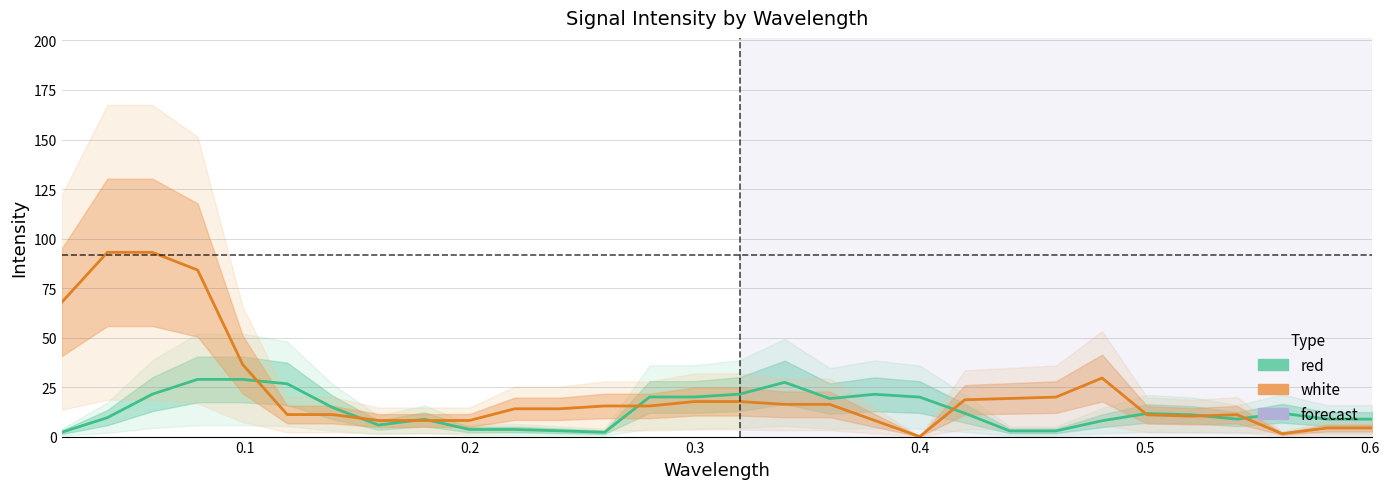

How many times do red and white cross each other?

9